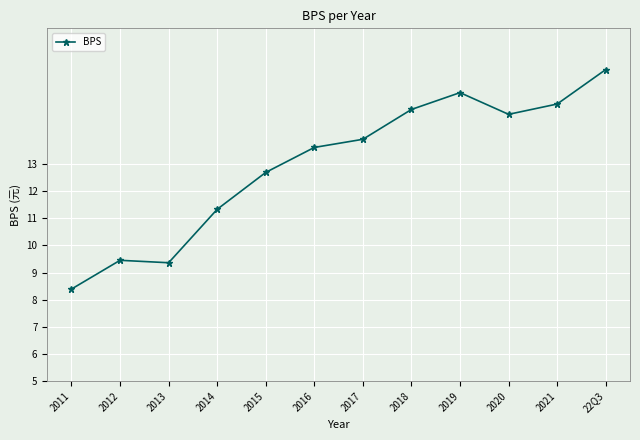

What is the sum of the values at 22Q3 and 2016?

30.1